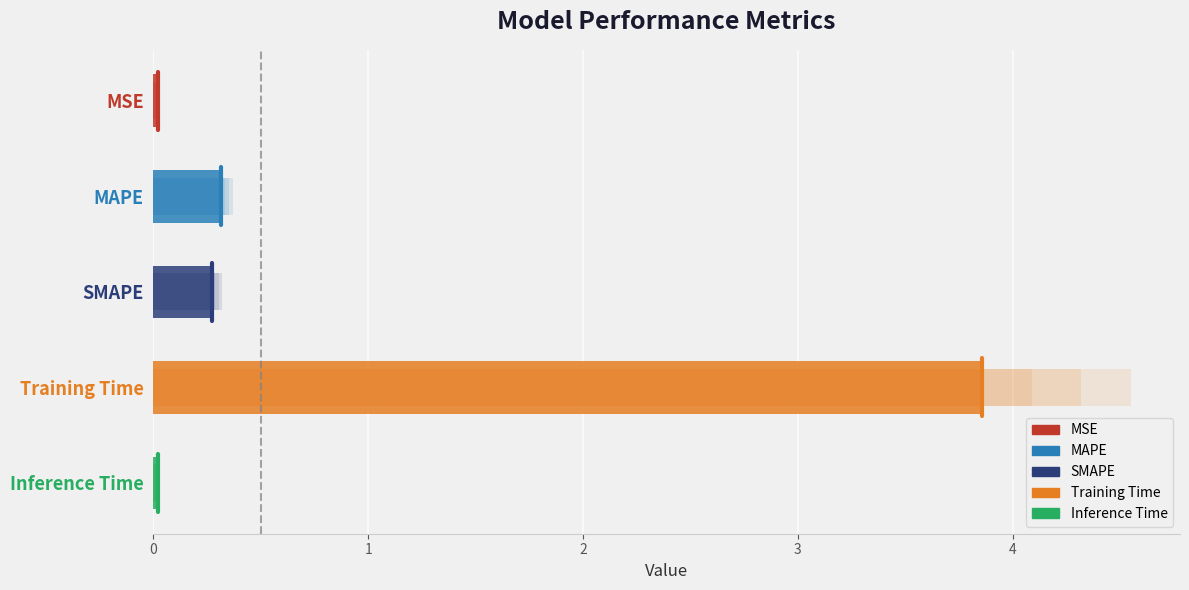

What is the value of the 4th bar from the left?

3.9